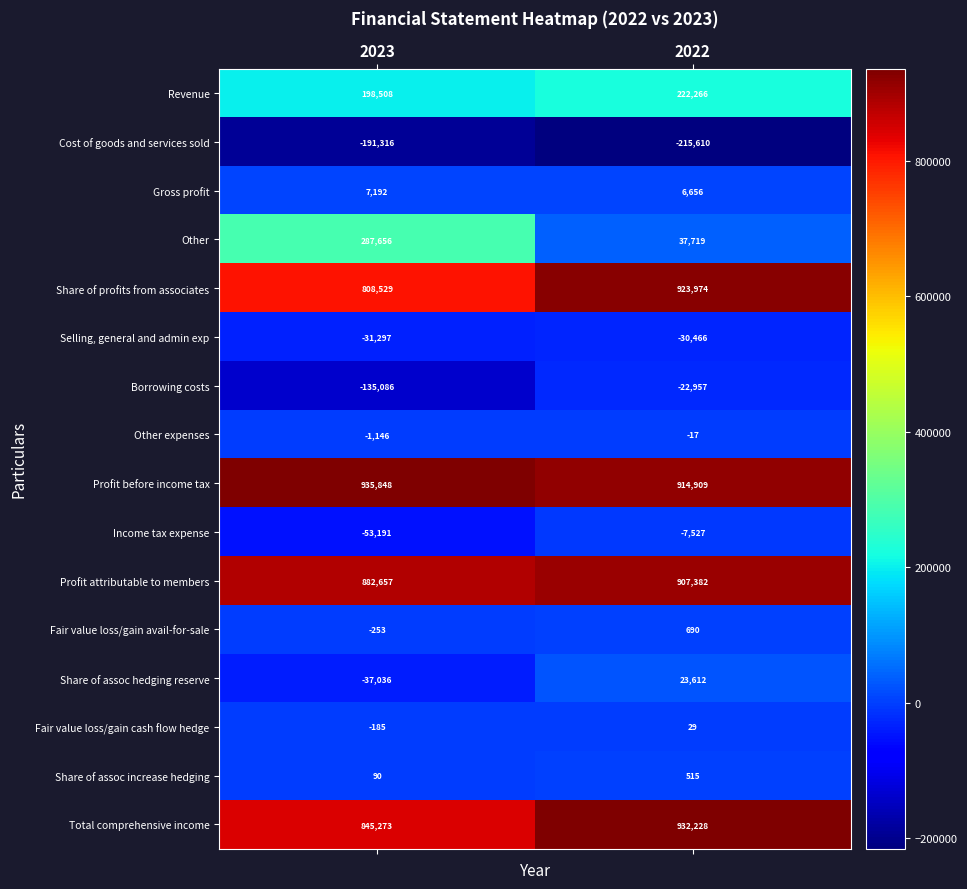

What is the difference between the highest and lowest values at 2023?

1127164